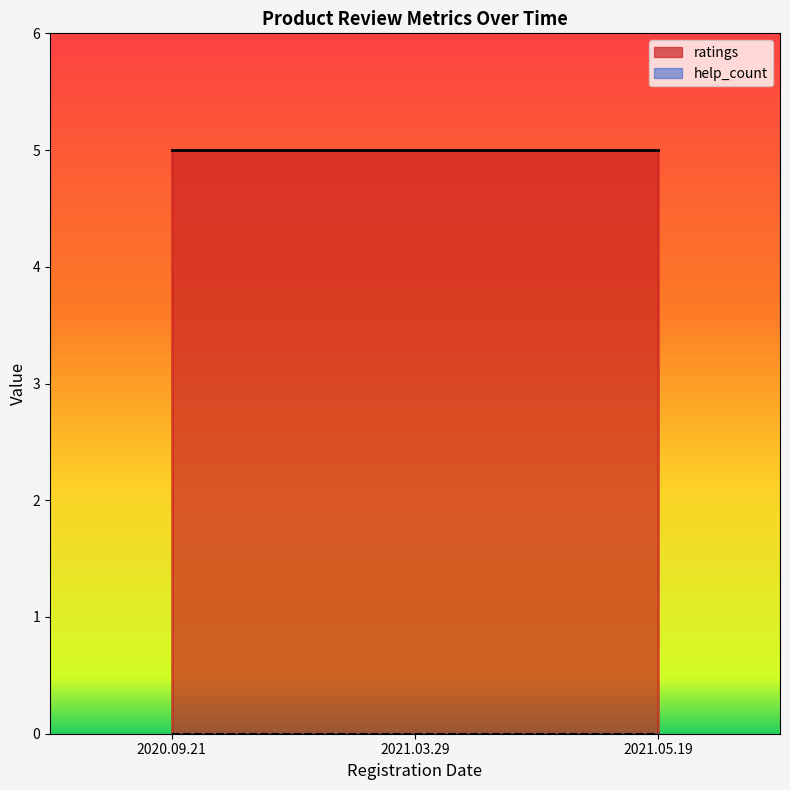

Reading left to right, list all the values displayed in this chart.

ratings: 5	5	5
help_count: 0	0	0